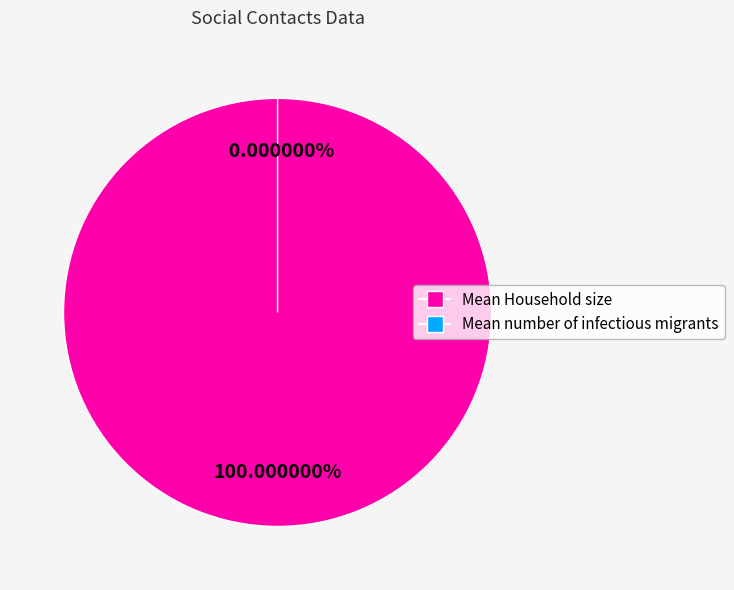

To the nearest percent, what is the difference between the largest and smallest slice percentages?

100%